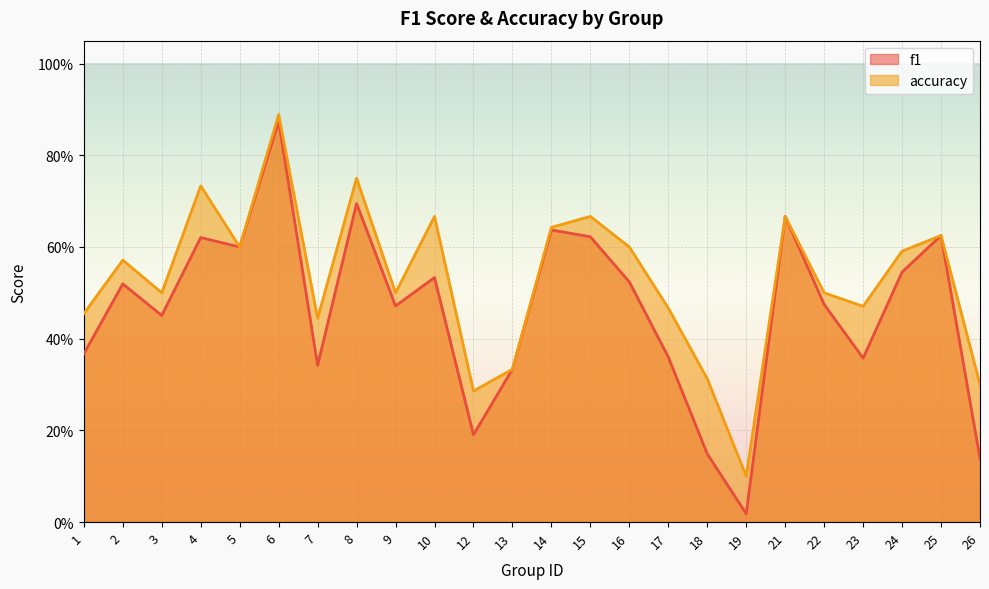

True or false: accuracy and f1 cross at least once.

False